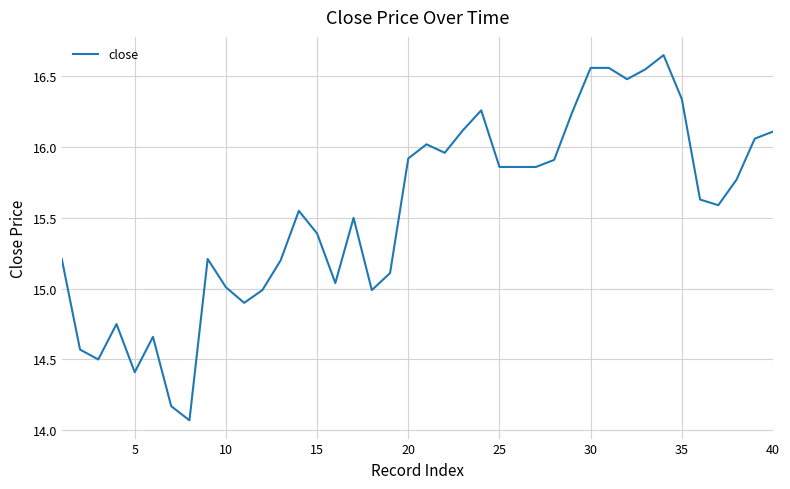

Does the chart have visible grid lines?

Yes